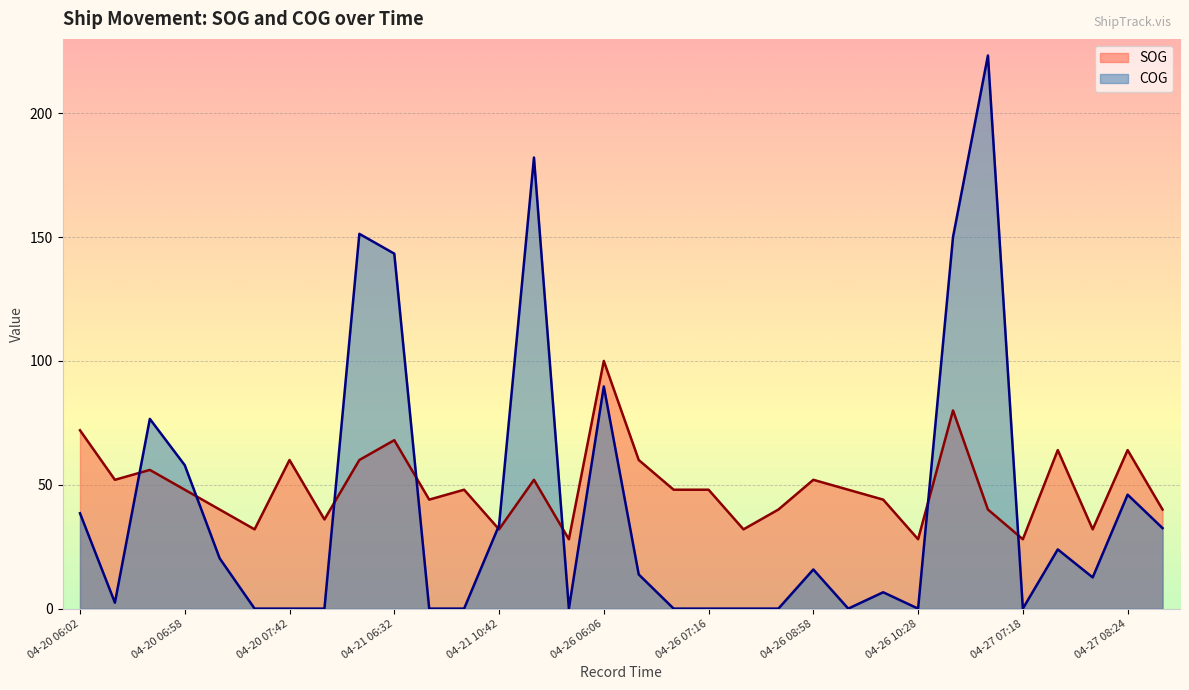

How many intersections are there between SOG and COG?

8